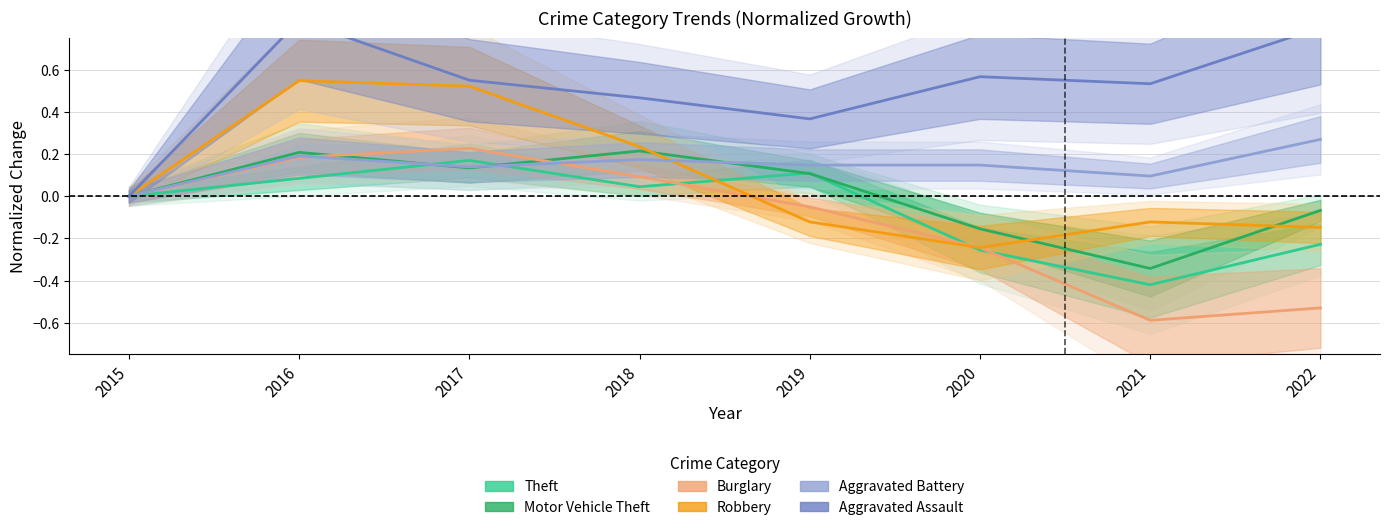

What is the maximum value for Aggravated Battery?

0.3